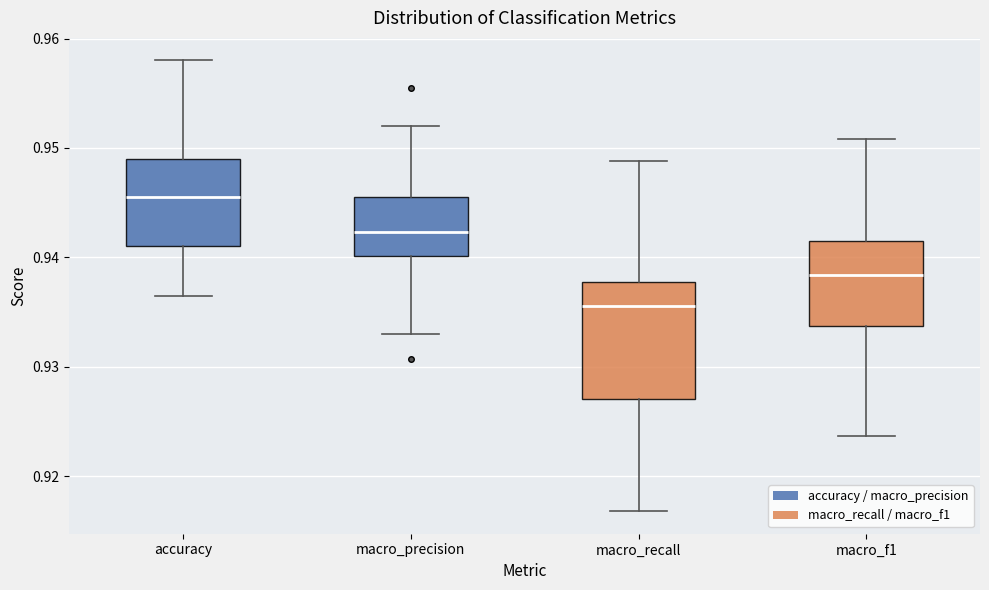

Reading left to right, read every box against the y-axis: the position of its median line, the range the box covers, and the ends of its whiskers. The values are not printed on the chart, so give them approximately, as read against the axis.

accuracy: median 0.946, box 0.941 to 0.949, whiskers 0.937 to 0.958
macro_precision: median 0.942, box 0.940 to 0.946, whiskers 0.933 to 0.952
macro_recall: median 0.936, box 0.927 to 0.938, whiskers 0.917 to 0.949
macro_f1: median 0.938, box 0.934 to 0.942, whiskers 0.924 to 0.951